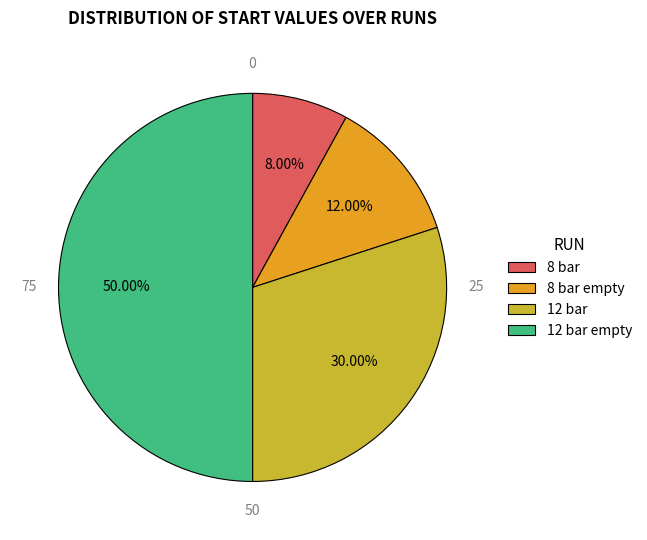

Rank the categories by value from highest to lowest.

12 bar empty, 12 bar, 8 bar empty, 8 bar